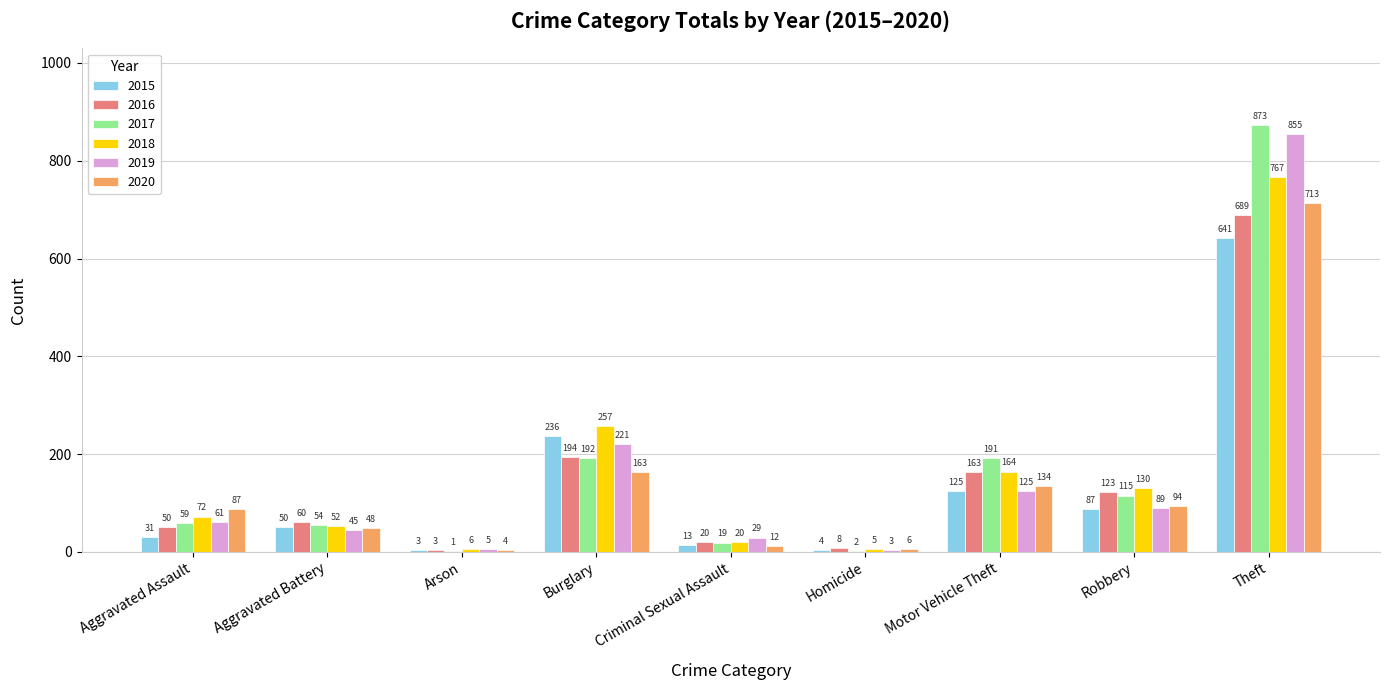

At which category is the sum across all series the highest?

Theft